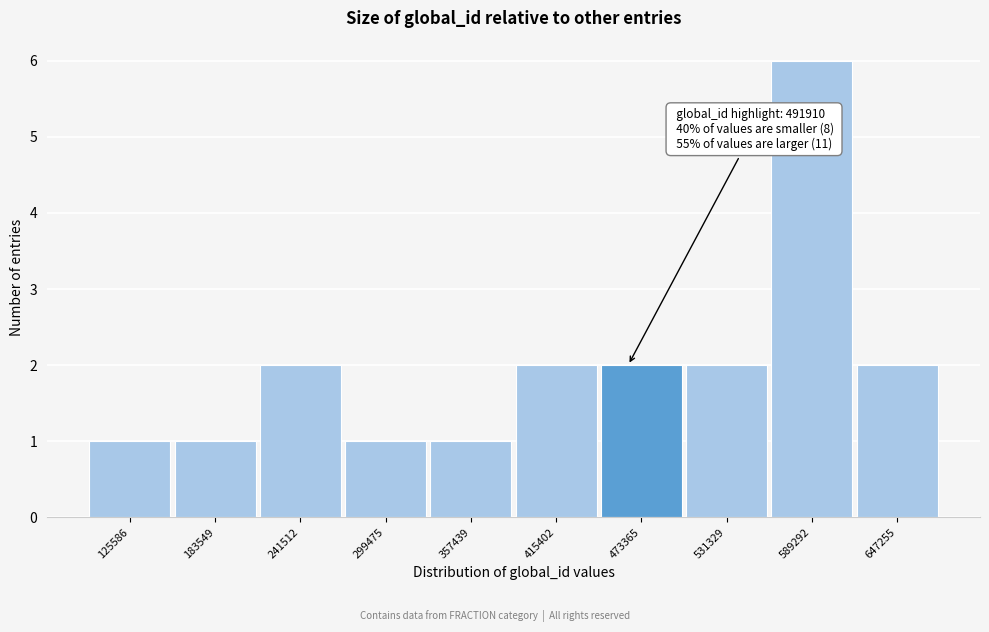

Reading left to right, transcribe all the data shown in this chart.

1	1	2	1	1	2	2	2	6	2